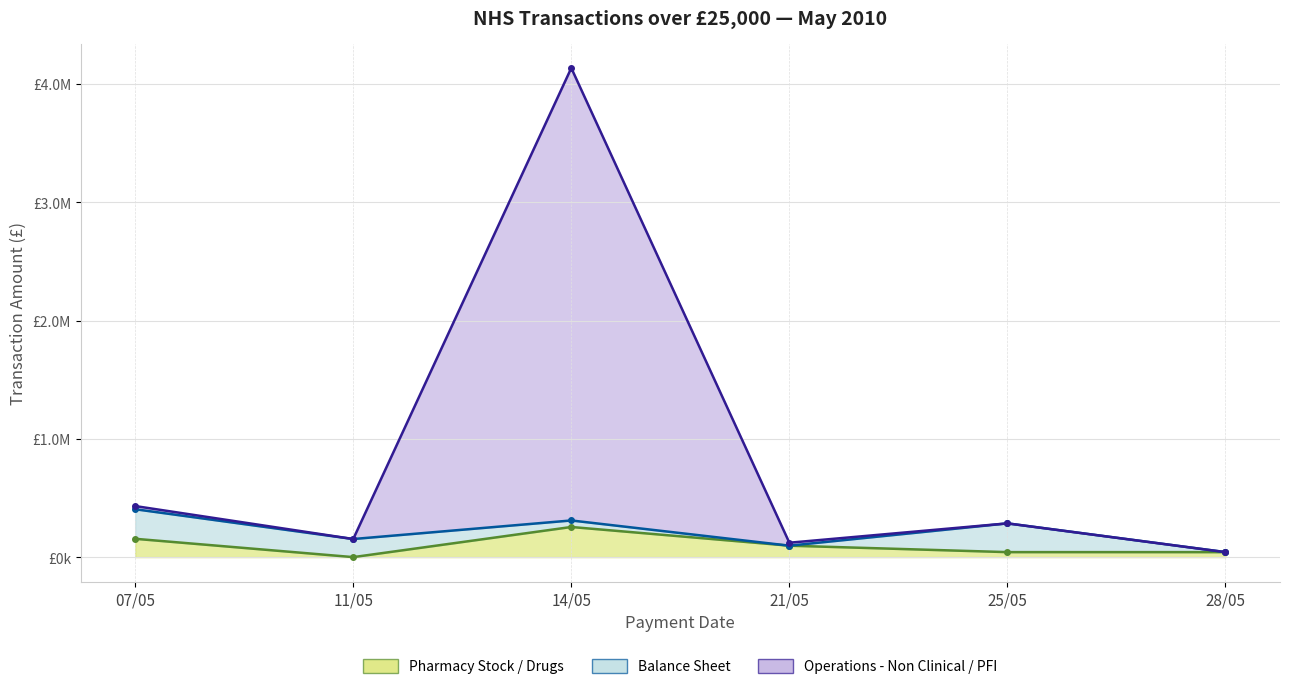

Which series has the largest total across all categories?

Operations - Non Clinical / PFI